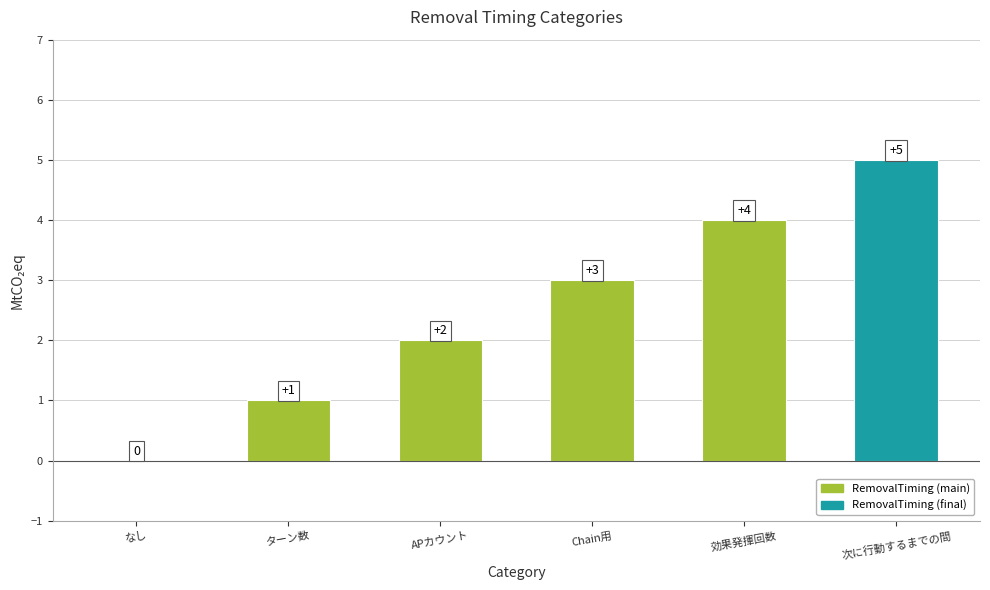

Approximately how many times larger is the value at 次に行動するまでの間 compared to APカウント?

2.5